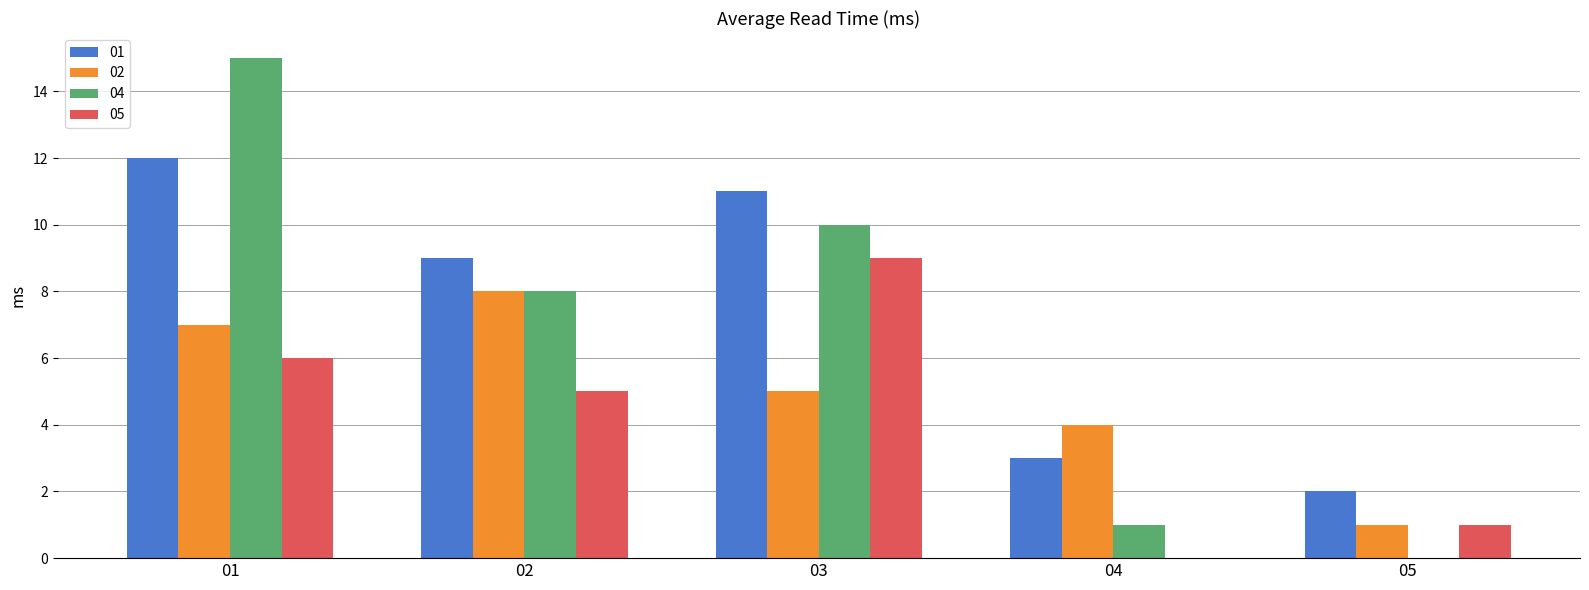

How many categories are shown in the chart?

5